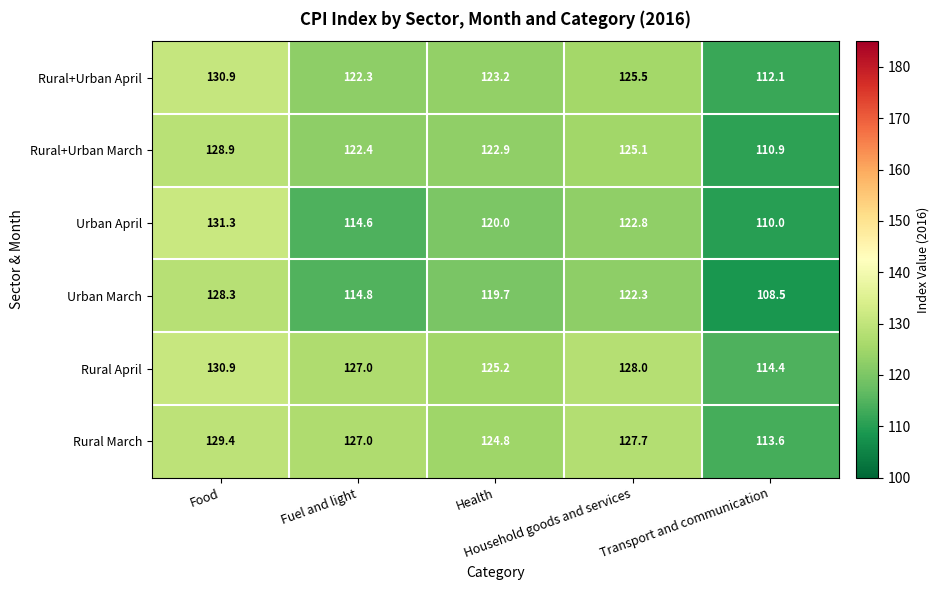

Which series has the largest total across all categories?

Rural April